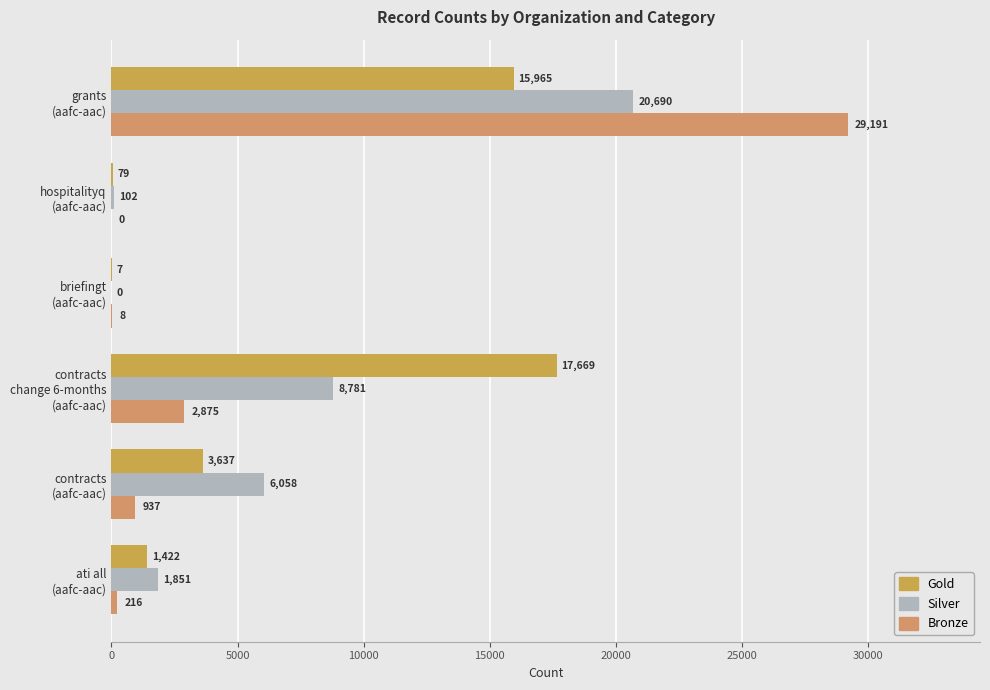

Which series has the largest range (max minus min)?

Bronze